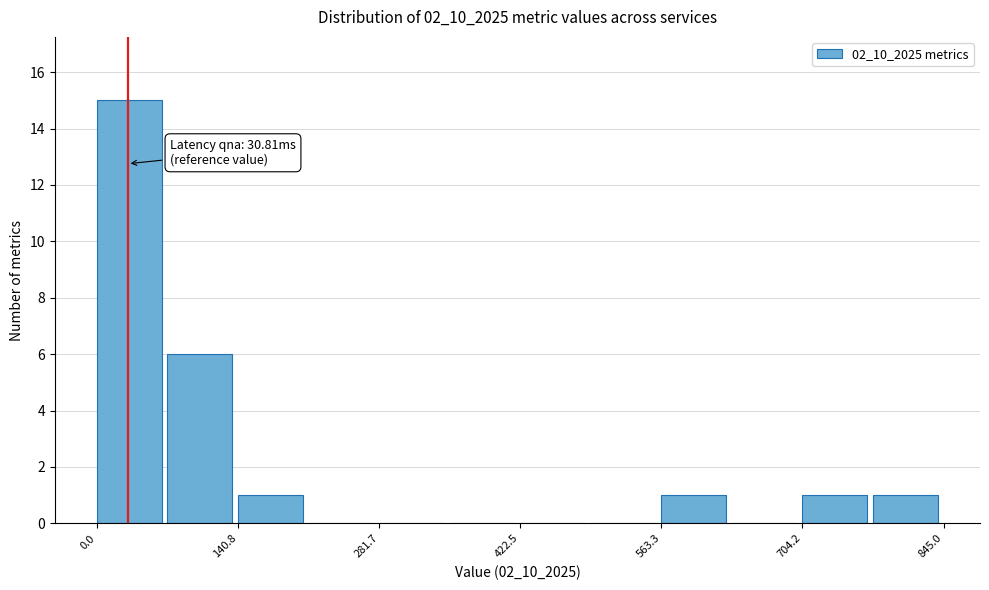

Read against the x-axis, roughly where is the centre of the tallest bar?

40